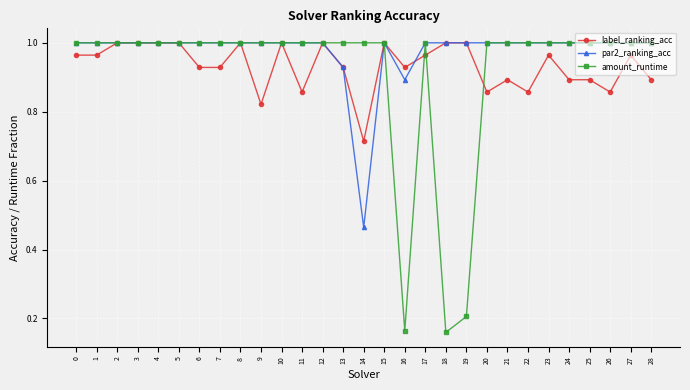

The label_ranking_acc series shows 0.4 at 13. True or false?

False